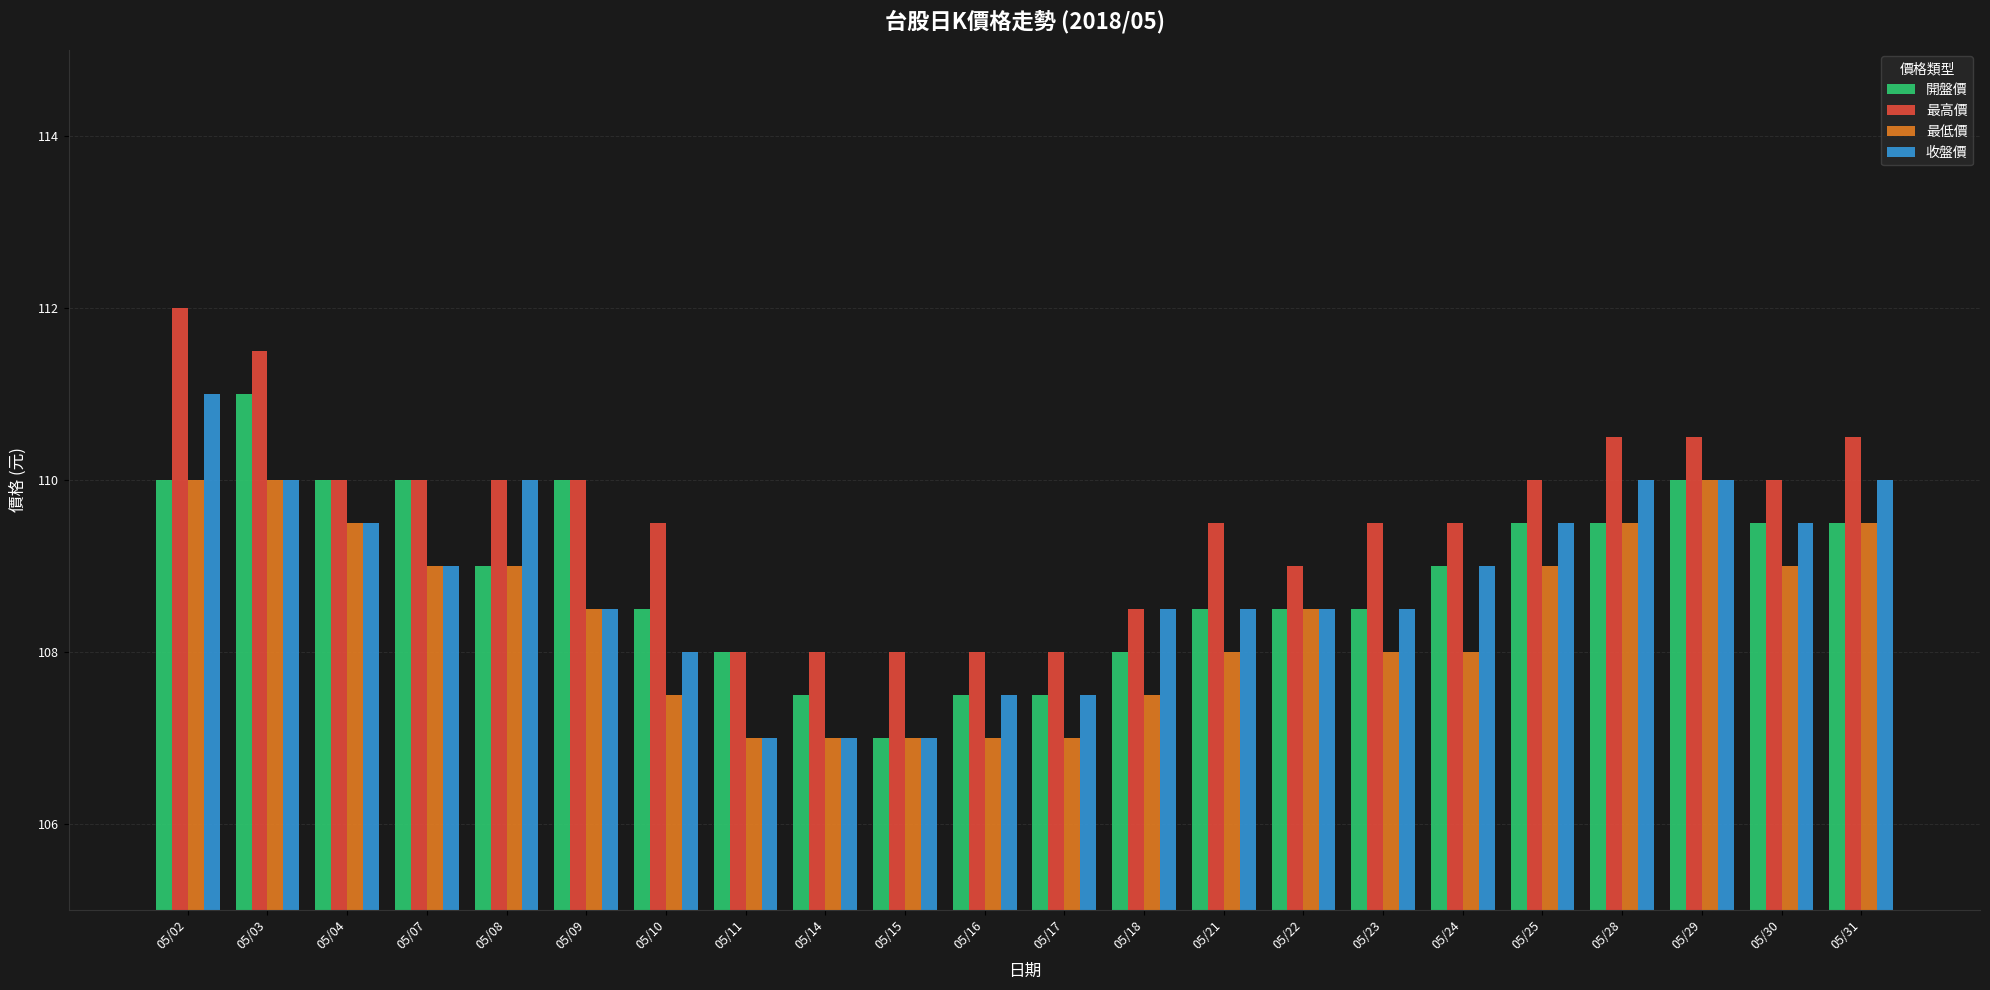

Which series changed the most between 05/09 and 05/18?

開盤價